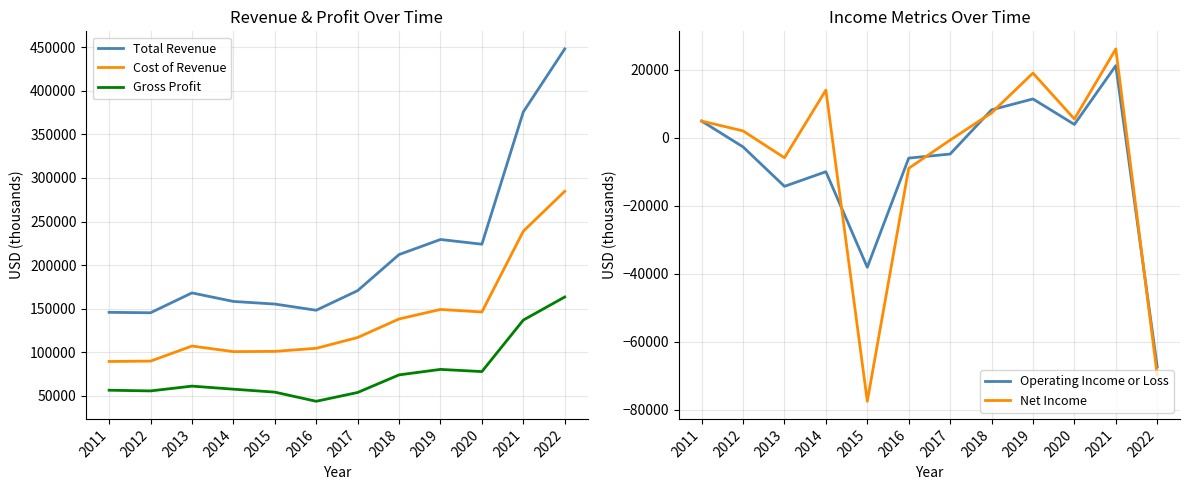

Is it true that Net Income equals 7889 at 2011?

False